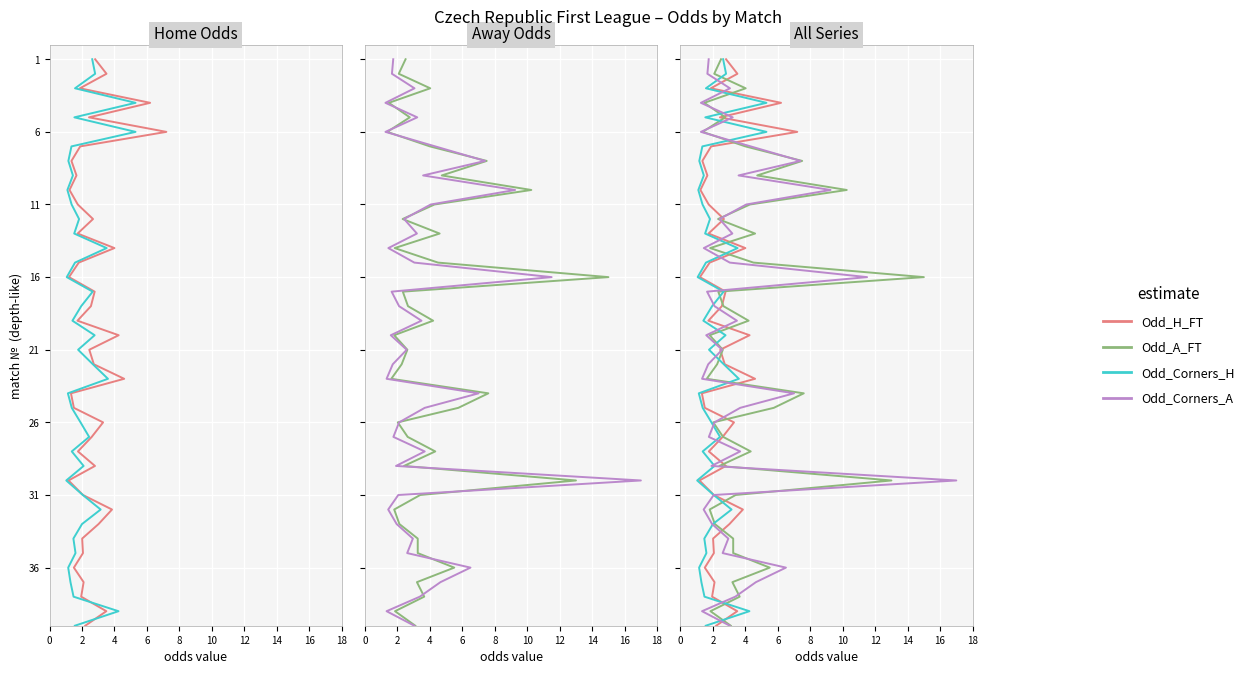

How many distinct data groups are displayed?

4